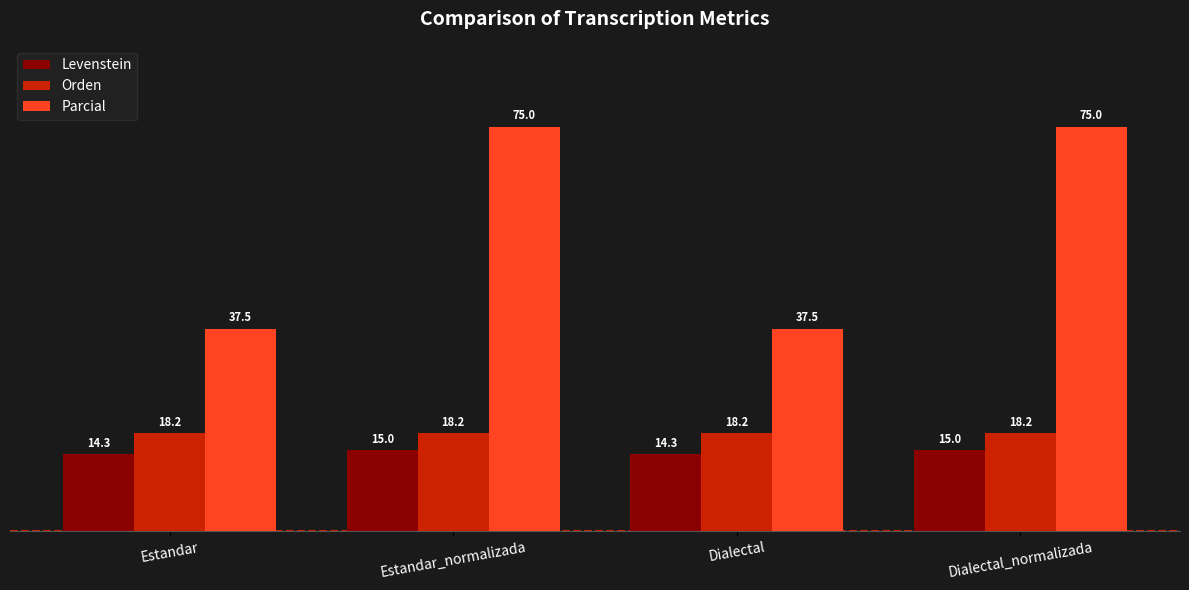

What is the difference between the Parcial values at Estandar_normalizada and Estandar?

37.5